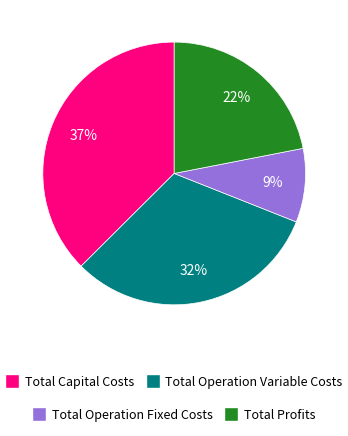

Is there a majority slice in this chart?

No